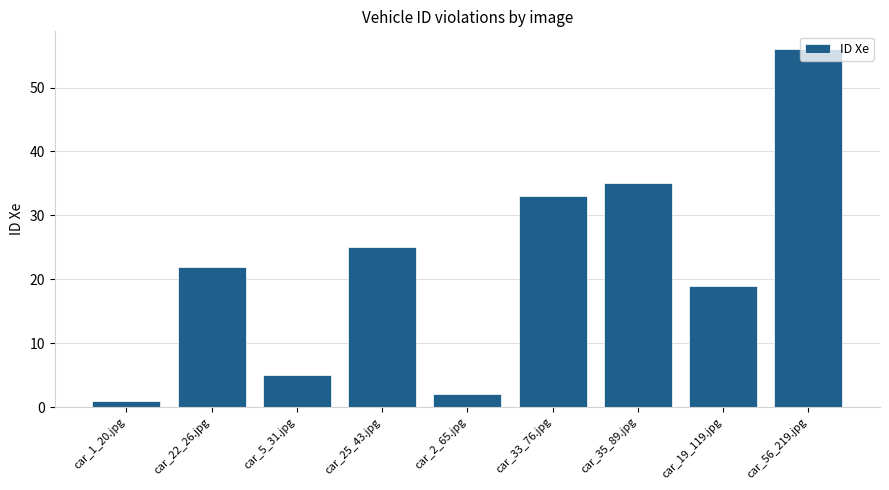

What is the change in value from car_25_43.jpg to car_56_219.jpg?

+31